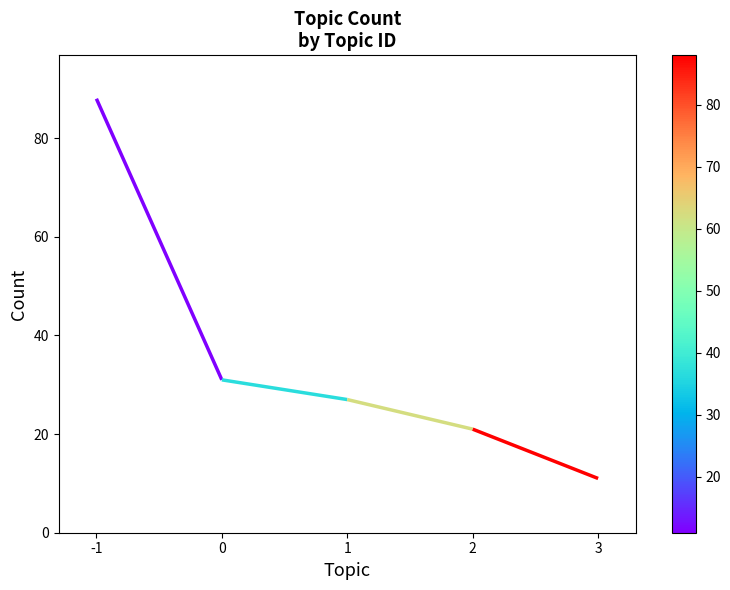

What is the ratio of the value at -1 to the value at 2?

4.2